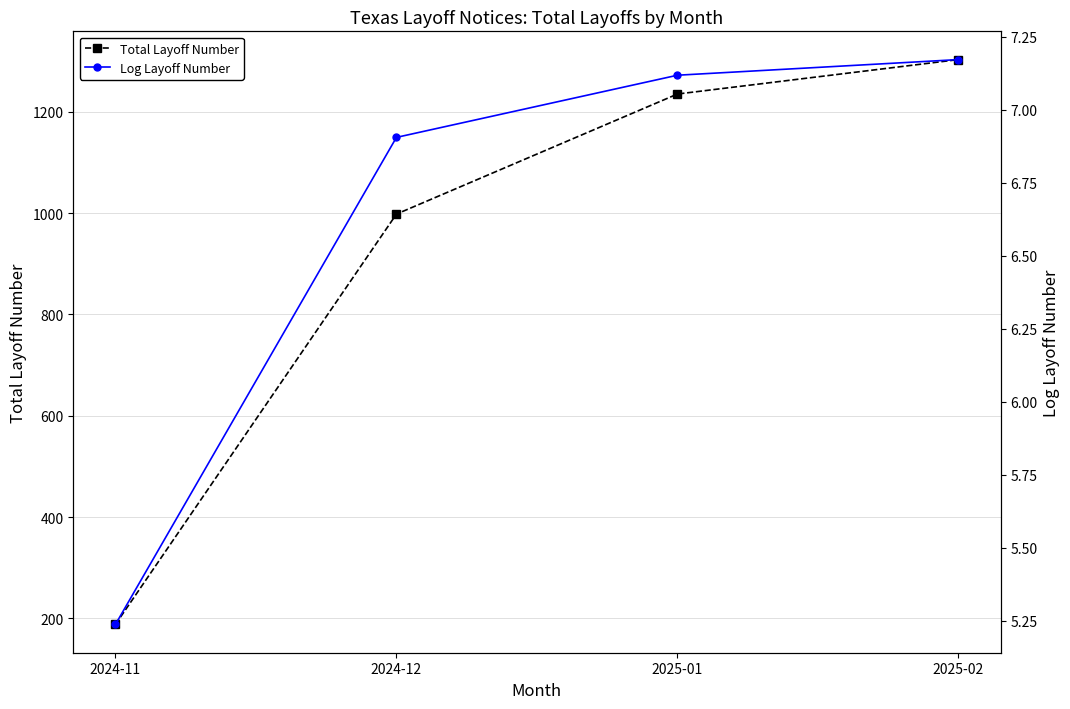

What is the spread (max minus min) of values at 2025-02?

1295.8